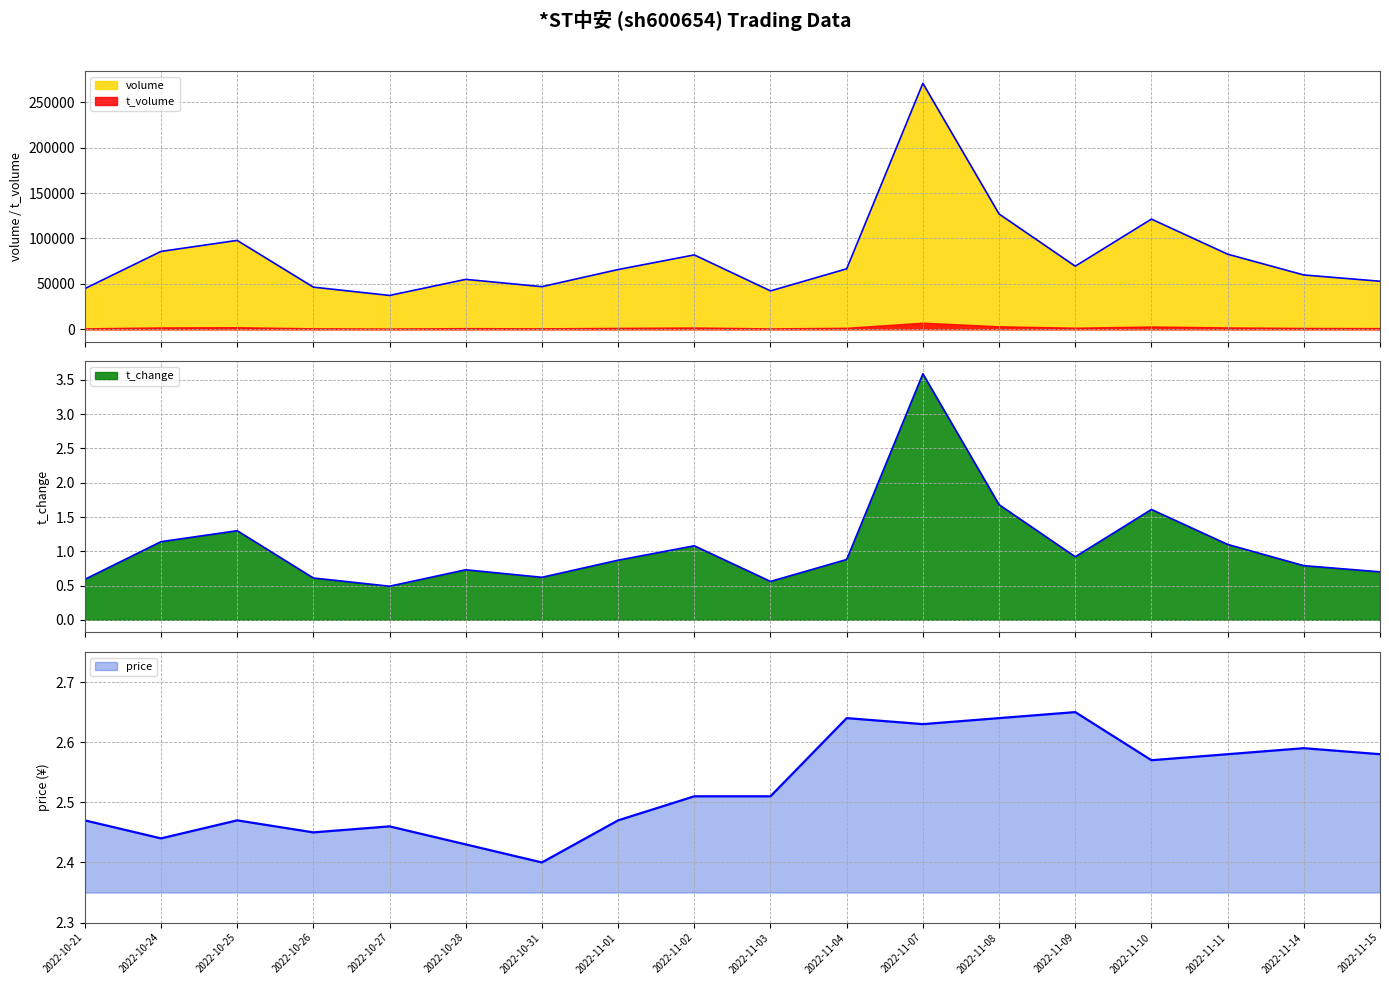

At which category is the sum across all series the highest?

2022-11-07